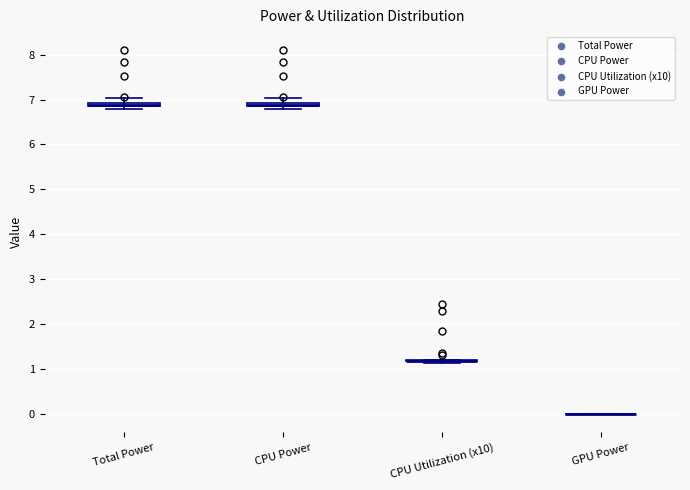

Where is the lower edge of the box for CPU Power on the y-axis? The values are not printed on the chart, so give them approximately, as read against the axis.

6.8